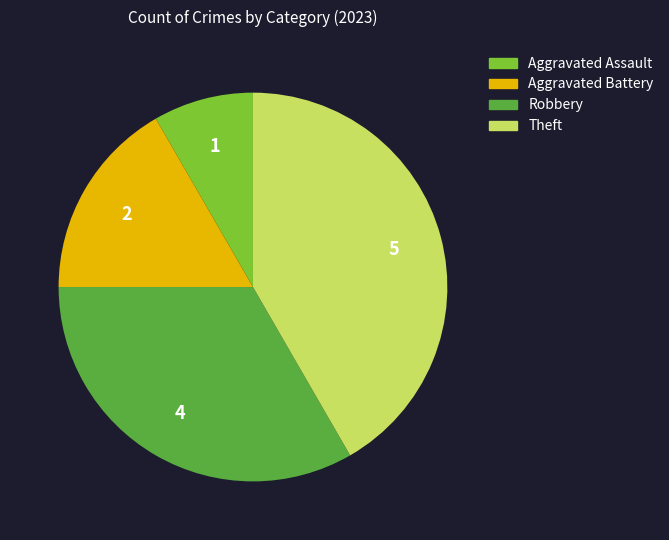

Is there a majority slice in this chart?

No